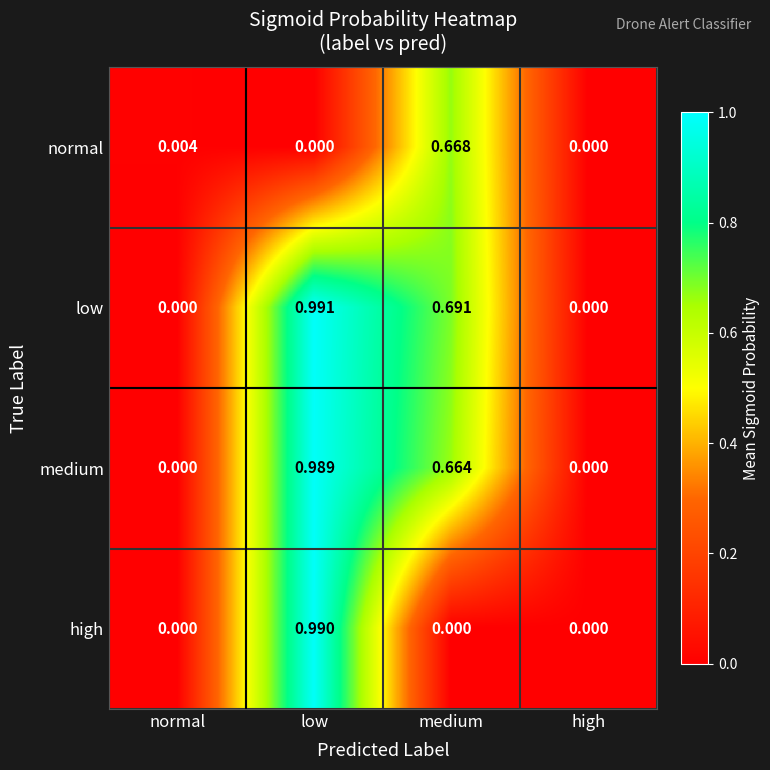

Which series has the largest total across all categories?

low